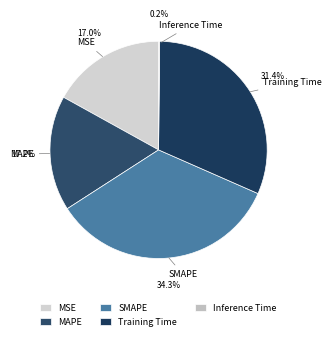

To the nearest percent, what percentage of the pie is Training Time?

31%